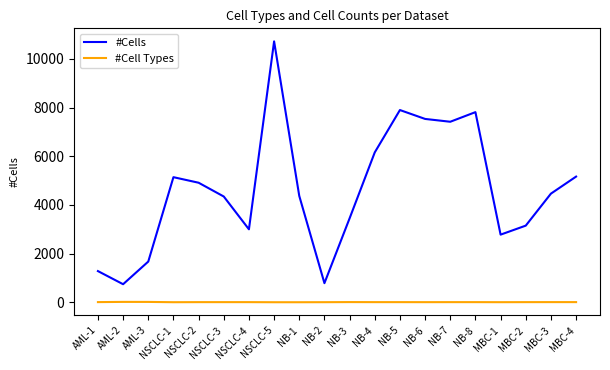

What is the total value across all series at AML-2?

760